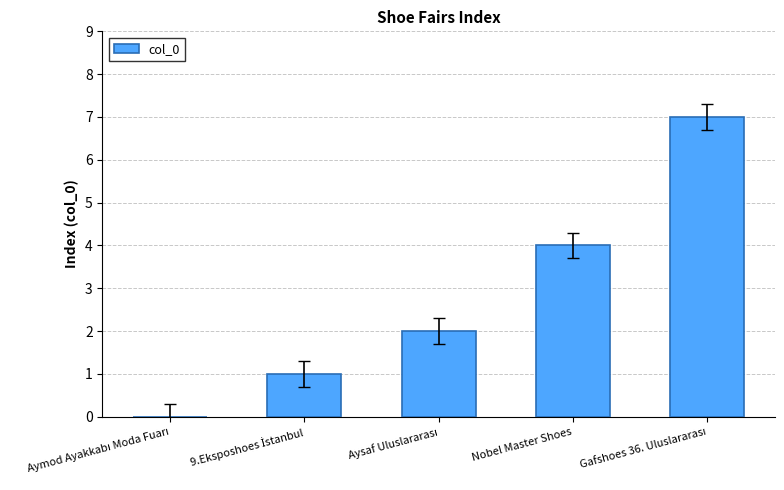

What is the average value?

3